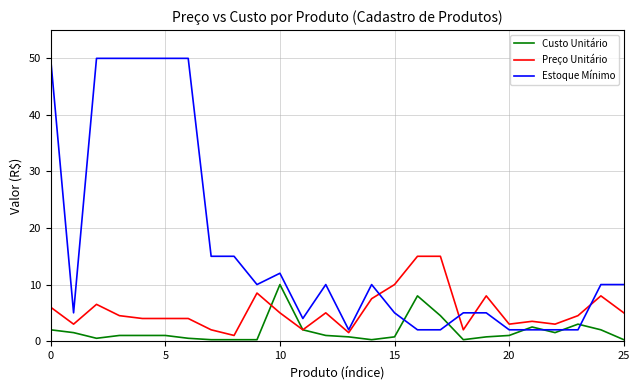

List the series in order of their overall mean, lowest first.

Custo Unitário, Preço Unitário, Estoque Mínimo